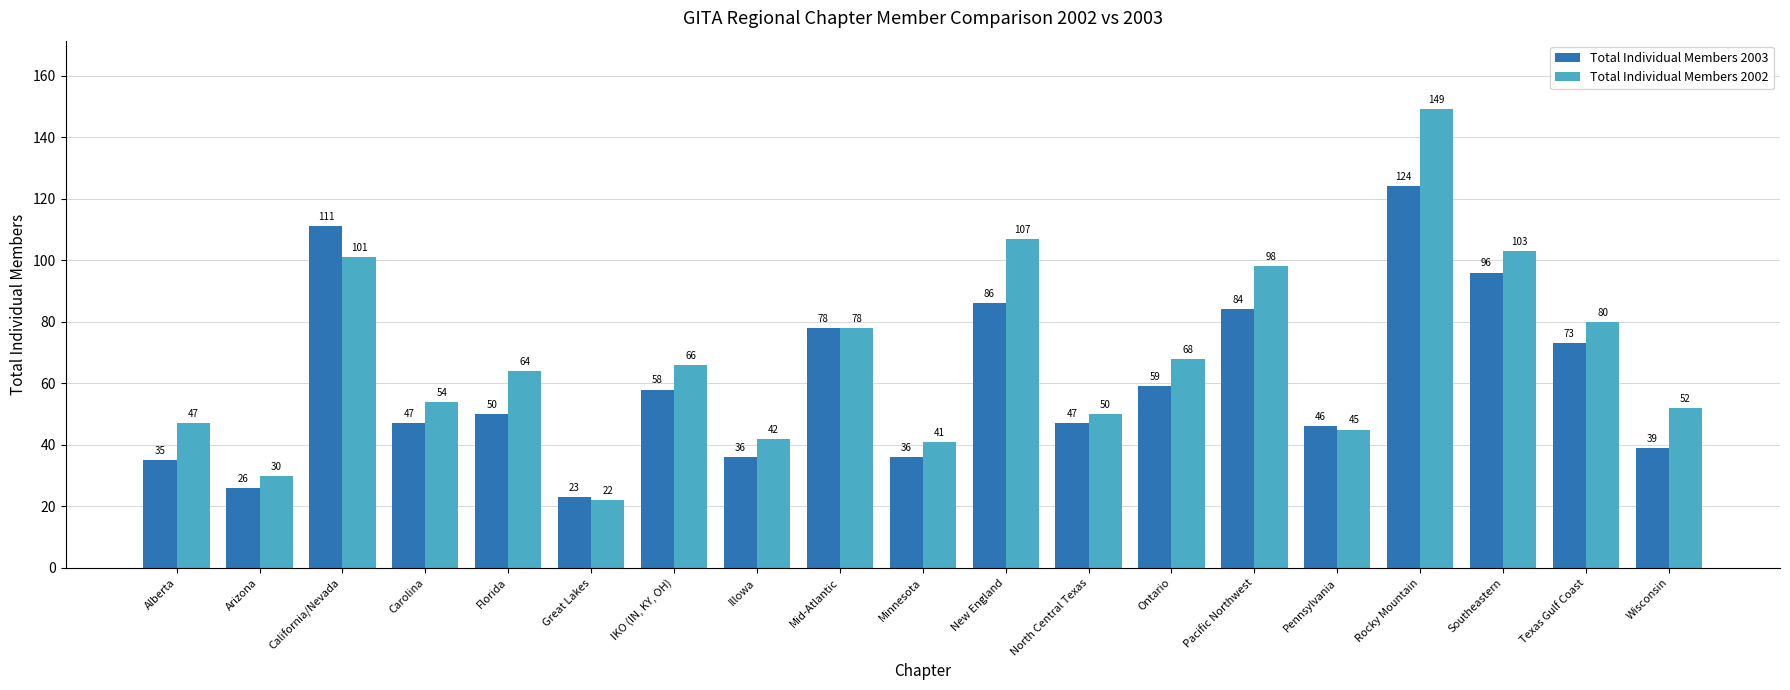

Read the Total Individual Members 2003 value at Mid-Atlantic, to the nearest 10.

80